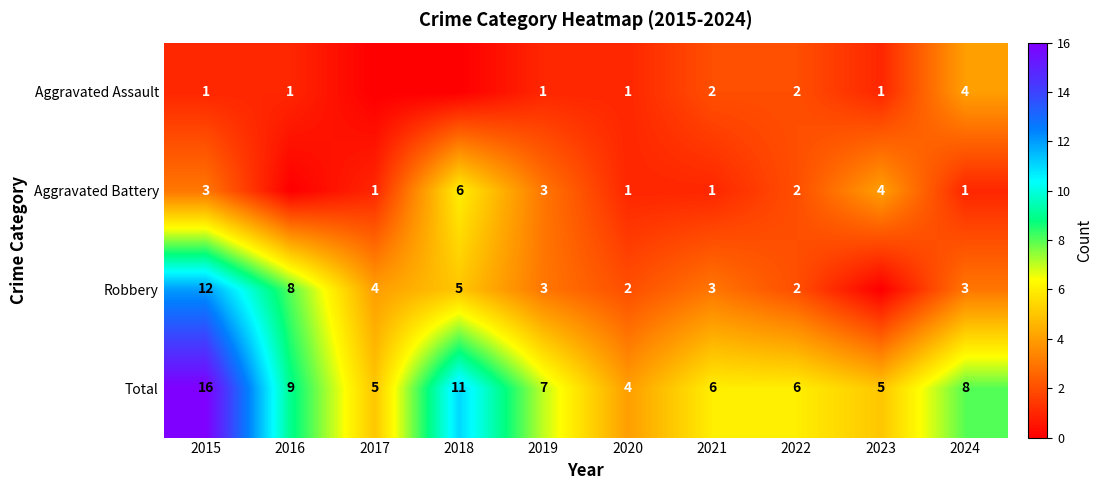

True or false: Total has a value of 12 at 2016.

False